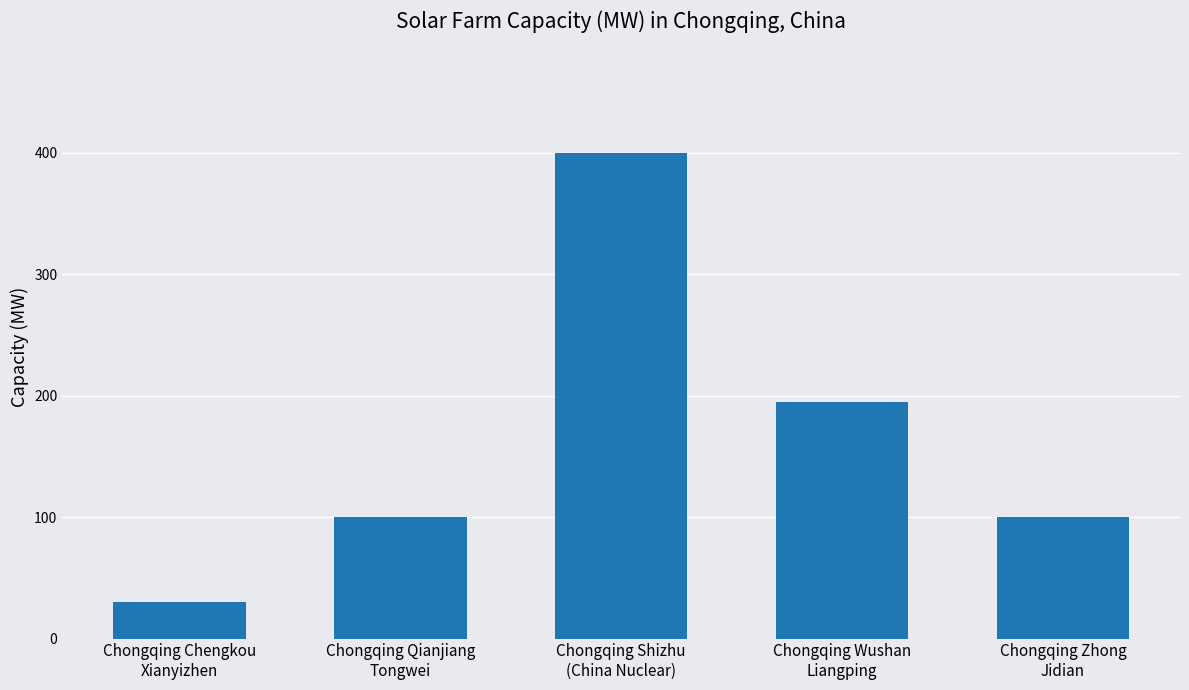

The value at Chongqing Shizhu
(China Nuclear) is 400. True or false?

True